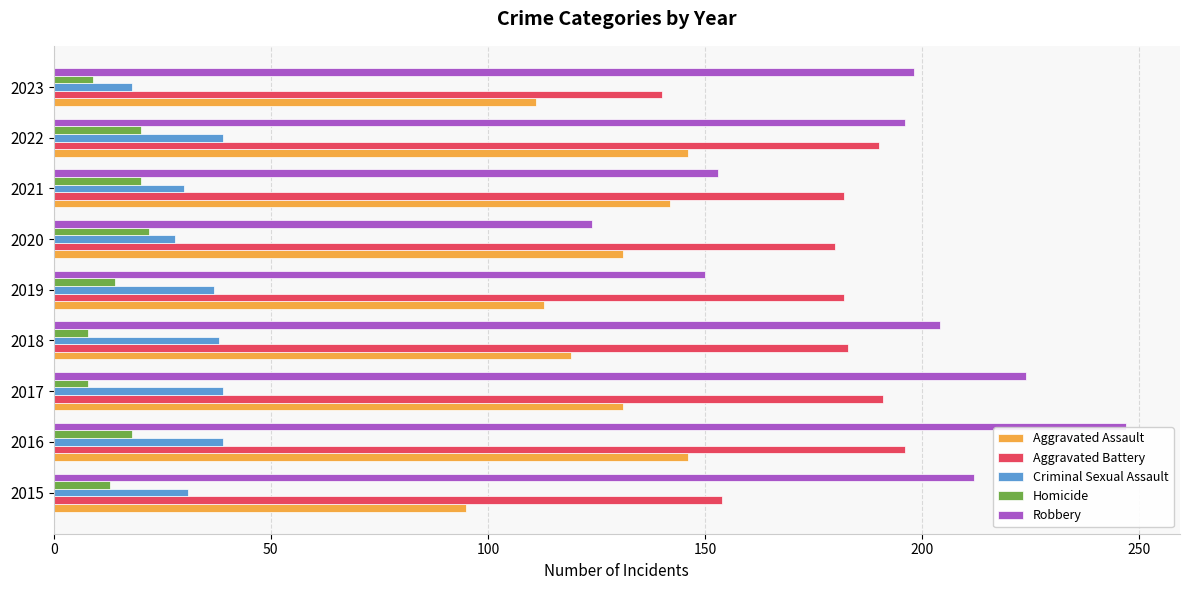

What is the highest value of the Homicide series?

22